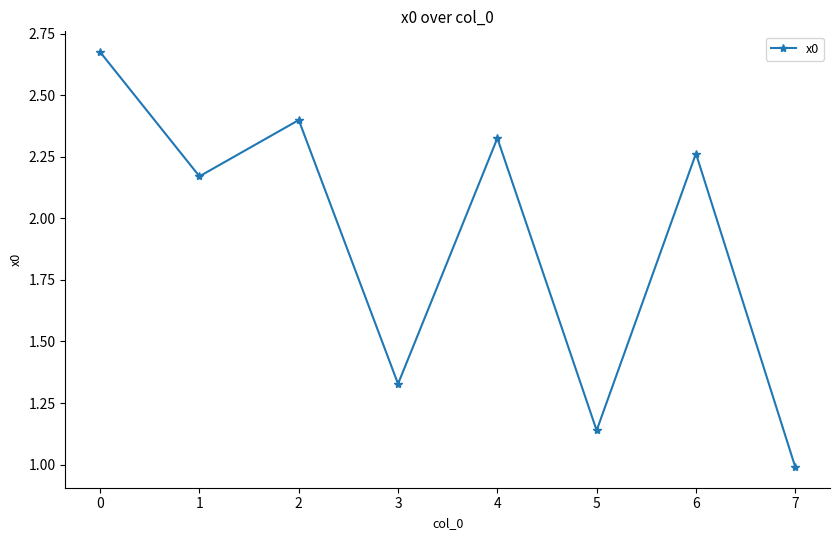

Rank the categories by value from highest to lowest.

0, 2, 4, 6, 1, 3, 5, 7